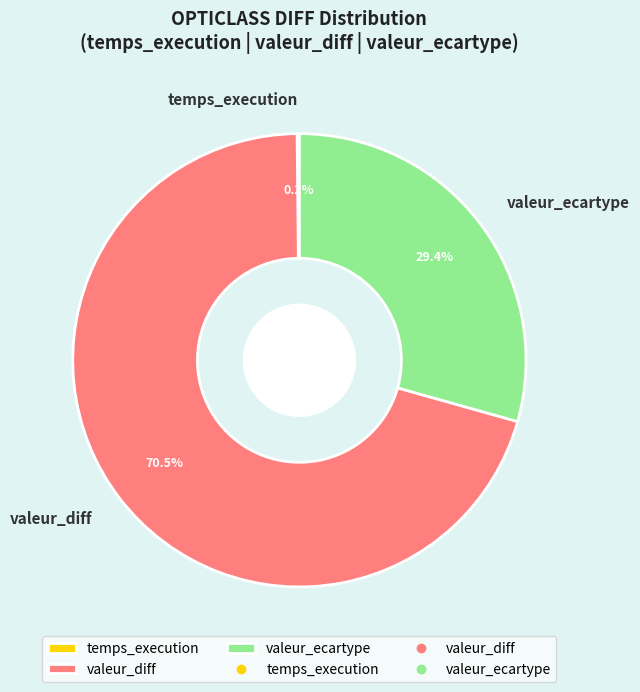

Do valeur_ecartype and valeur_diff together represent more than half of the pie?

Yes